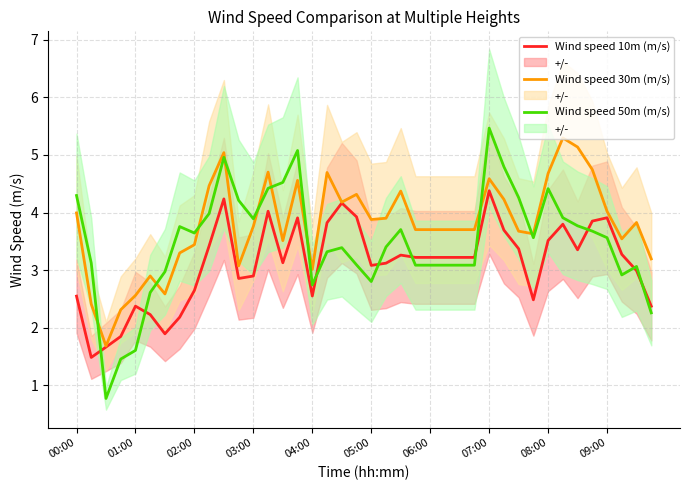

What is the maximum value for Wind speed 50m (m/s)?

5.5